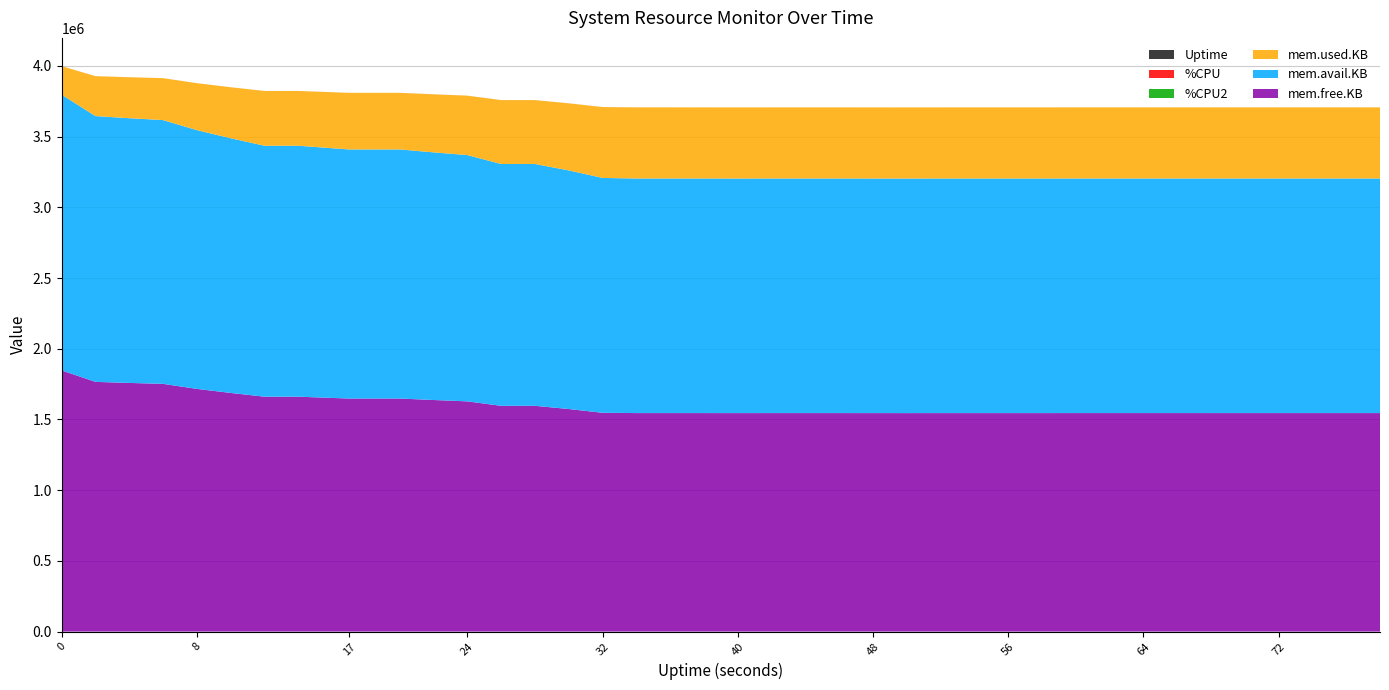

Reading right to left, transcribe all the data shown in this chart.

Uptime: 78.0	76.0	74.0	72.0	70.0	68.0	66.0	64.0	62.0	60.0	58.0	56.0	54.0	52.0	50.0	48.0	46.0	44.0	42.0	40.0	38.0	36.0	34.0	32.0	30.0	28.0	26.0	24.0	22.0	20.0	18.0	17.0	14.0	12.0	10.0	8.0	6.0	4.0	2.0	0.0
%CPU: 1.6	1.6	2.0	1.6	2.0	1.6	2.0	1.6	1.6	2.4	2.0	4.4	2.0	1.6	6.4	2.4	2.0	2.0	1.6	2.4	3.6	2.0	45.6	102.0	101.2	102.0	101.6	101.6	104.8	101.6	102.0	108.4	101.6	101.2	102.0	101.6	108.8	101.6	104.8	200.0
%CPU2: 0.0	0.0	0.0	0.0	0.0	0.0	0.0	0.0	0.0	0.0	0.0	0.0	0.0	0.0	4.5	0.0	0.0	0.0	0.0	0.0	2.5	0.0	43.3	100.0	100.0	100.0	100.0	100.0	100.0	100.0	100.0	100.0	100.0	100.0	100.0	100.0	100.0	100.0	100.0	0.0
mem.used.KB: 502932.0	502864.0	502864.0	502864.0	502864.0	502864.0	502836.0	502836.0	502836.0	502836.0	502992.0	502964.0	502964.0	502964.0	503100.0	503012.0	502916.0	502916.0	502916.0	503040.0	502916.0	502852.0	502852.0	500788.0	474164.0	451496.0	451528.0	420056.0	410396.0	400116.0	400116.0	400116.0	386984.0	386984.0	360500.0	331812.0	296292.0	289684.0	282136.0	201192.0
mem.avail.KB: 1658600.0	1658668.0	1658668.0	1658668.0	1658668.0	1658668.0	1658696.0	1658696.0	1658696.0	1658696.0	1658540.0	1658568.0	1658560.0	1658560.0	1658424.0	1658504.0	1658600.0	1658600.0	1658596.0	1658472.0	1658588.0	1658652.0	1658652.0	1660716.0	1687340.0	1710008.0	1709976.0	1741448.0	1751100.0	1761380.0	1761380.0	1761380.0	1774504.0	1774504.0	1800988.0	1829676.0	1865196.0	1871796.0	1879344.0	1949996.0
mem.free.KB: 1545060.0	1545128.0	1545128.0	1545128.0	1545128.0	1545128.0	1545156.0	1545156.0	1545156.0	1545156.0	1545000.0	1545028.0	1545028.0	1545028.0	1544892.0	1544980.0	1545076.0	1545076.0	1545076.0	1544952.0	1545076.0	1545140.0	1545140.0	1547204.0	1573828.0	1596496.0	1596464.0	1627936.0	1637596.0	1647876.0	1647876.0	1647876.0	1661008.0	1661008.0	1687492.0	1716180.0	1751700.0	1758308.0	1765856.0	1846800.0